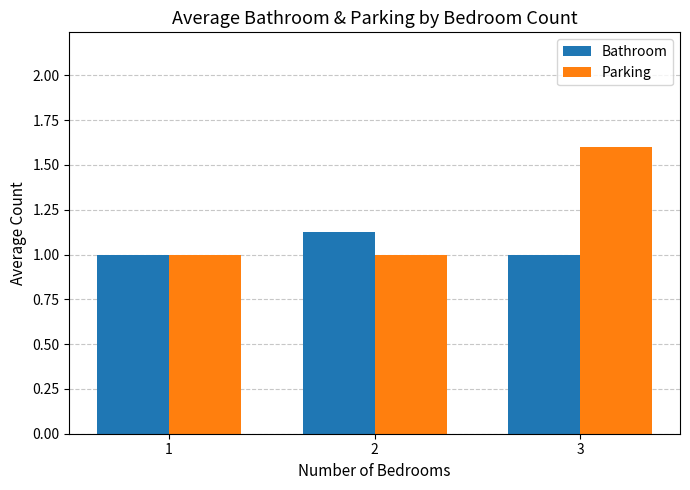

Read the Bathroom value at 3.

1.0